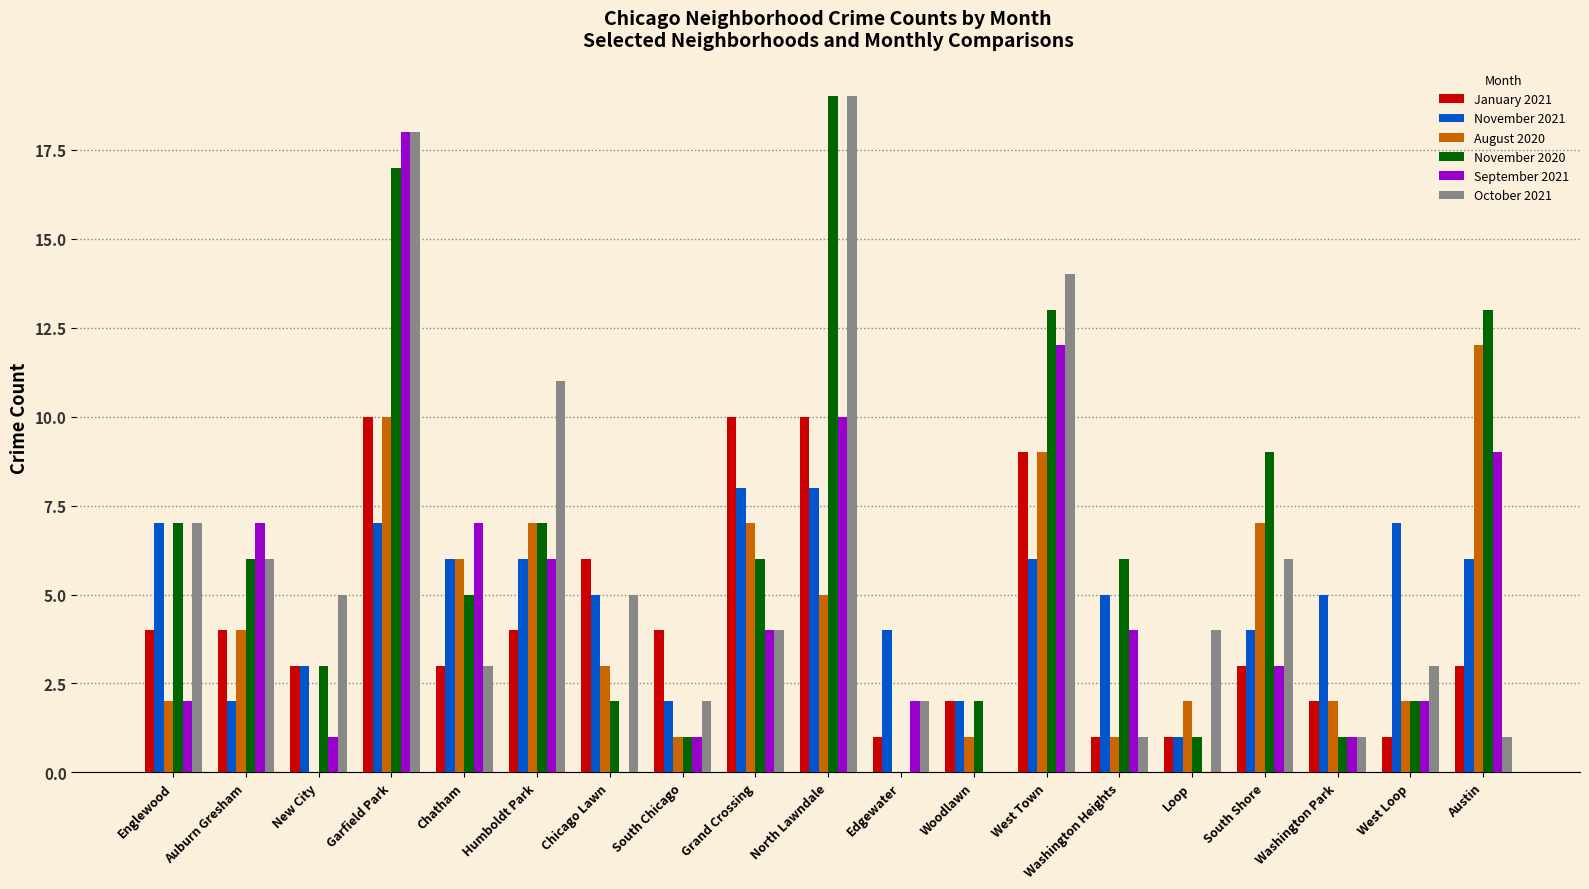

What is the total value across all series at South Shore?

32